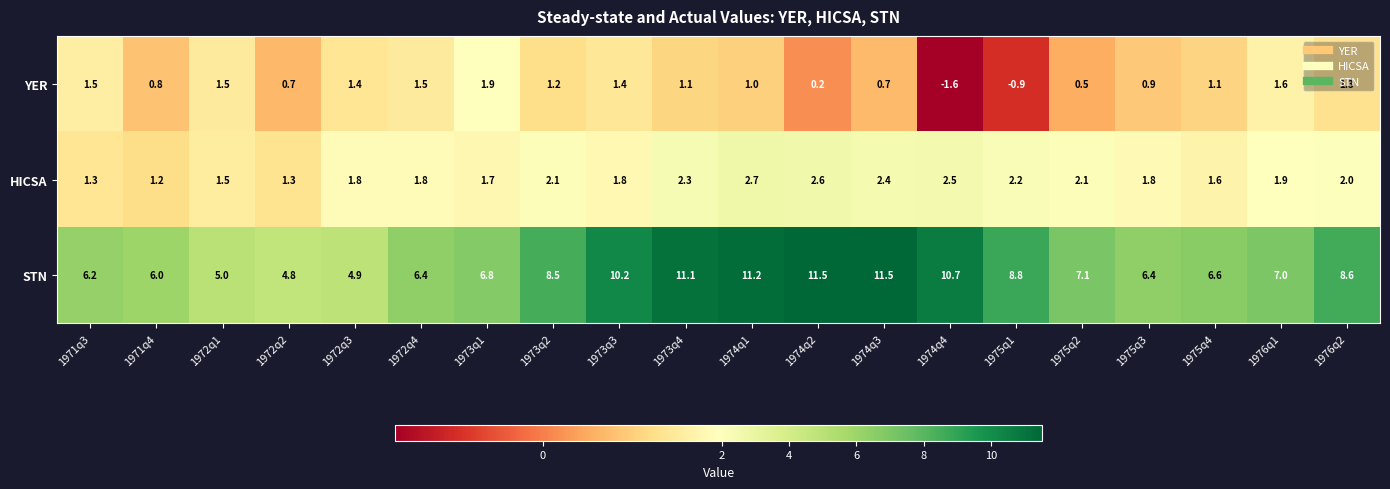

Which series has the largest range (max minus min)?

STN